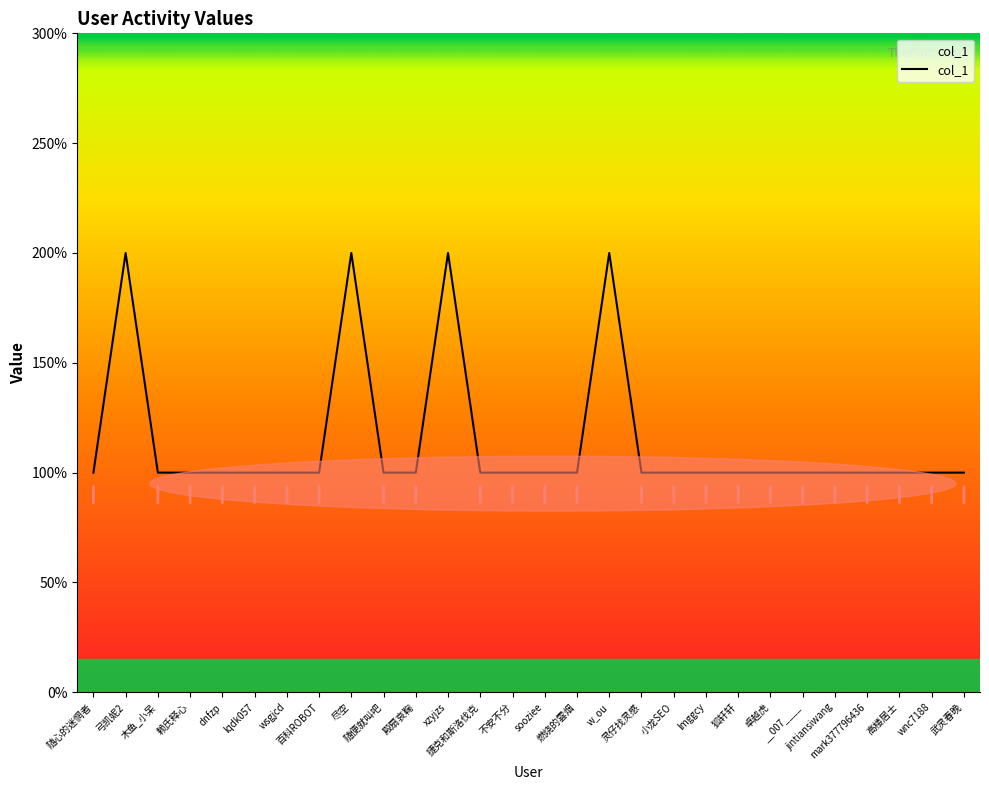

Rank the categories by value from lowest to highest.

随心的迷惘者, 木鱼_小呆, 赖氏释心, dnfzp, lqdk057, wsgjcd, 百科ROBOT, 随便就叫吧, 殿扇哀鞠, 捷克和斯洛伐克, 不安不分, sooziee, 燃烧的雲烟, 灵仔找灵感, 小龙SEO, lmggcy, 狐轩轩, 卓越虎, __007____, jintiansiwang, mark377796436, 高楼居士, wnc7188, 武灵春晚, 弓凯妮2, 尽空, xzyjzs, w_ou